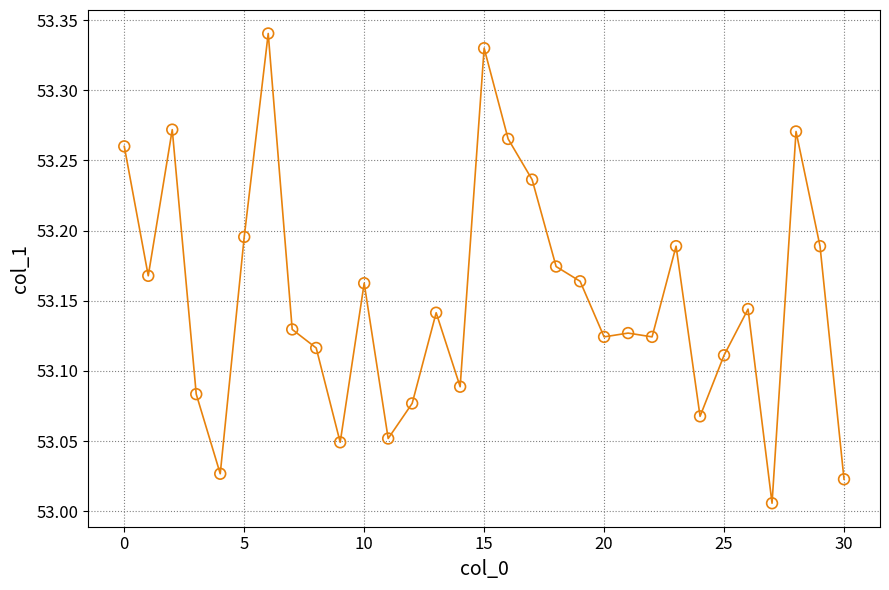

What is the range of Y values (max minus min)?

0.3